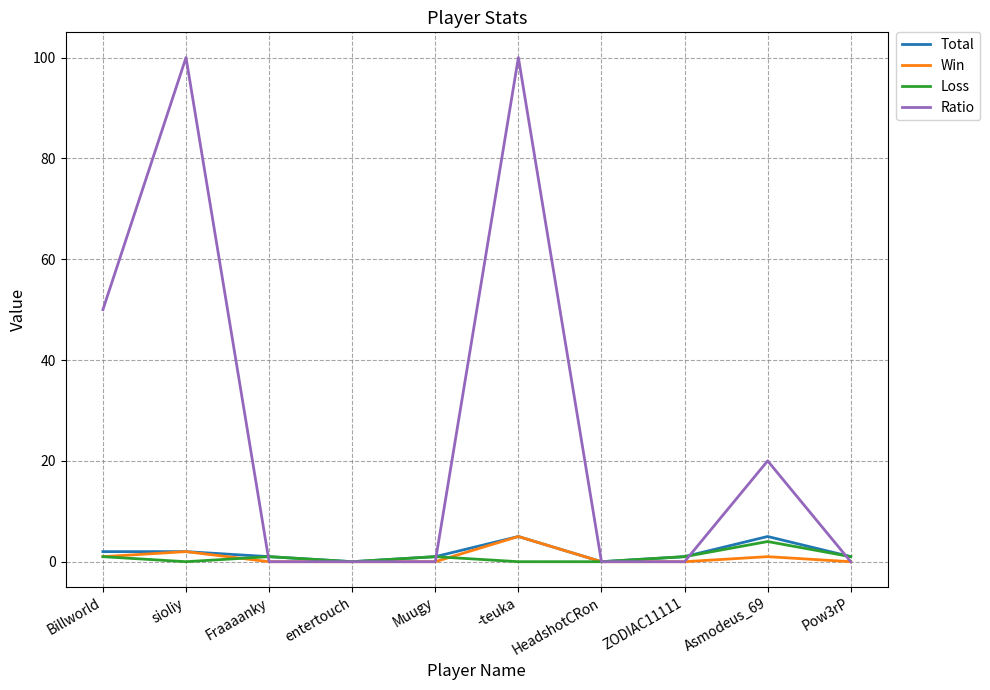

What is the maximum value for Loss?

4